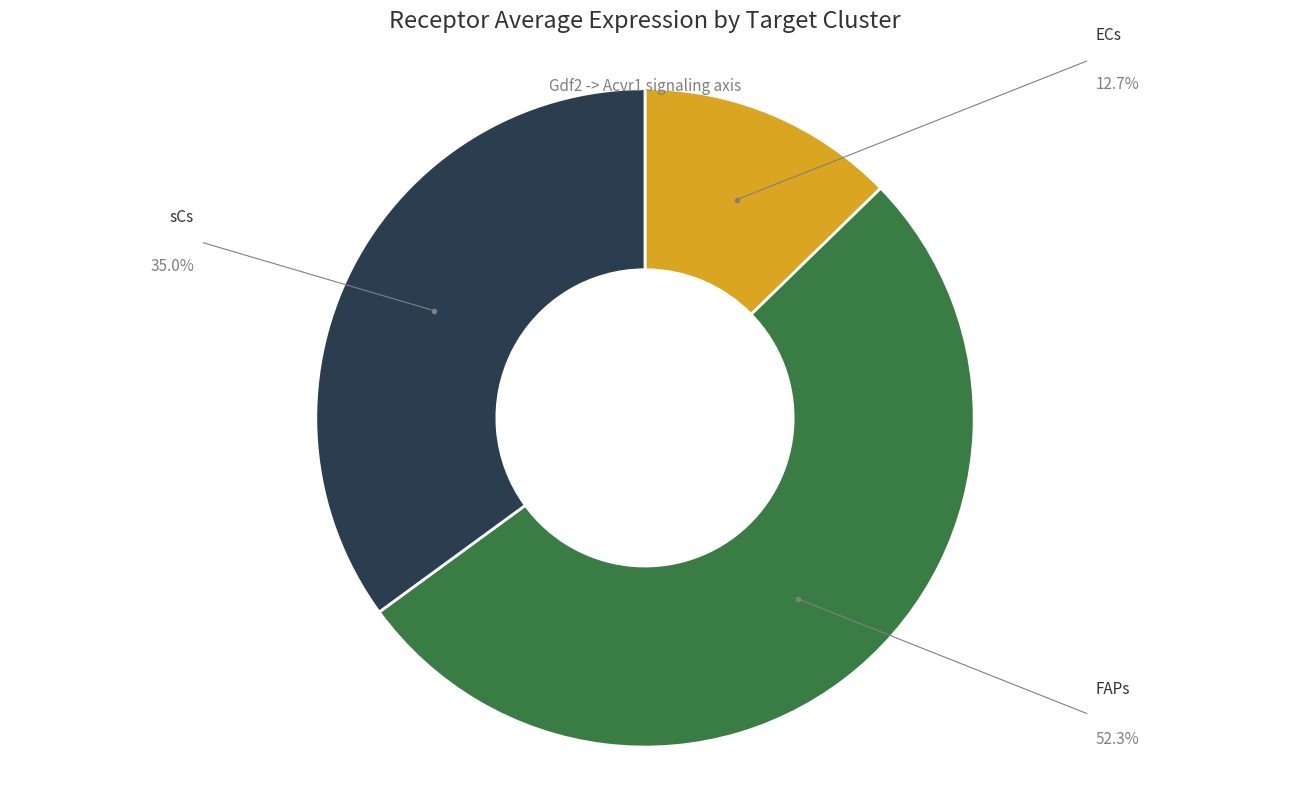

Is there any slice that represents more than half of the pie?

Yes